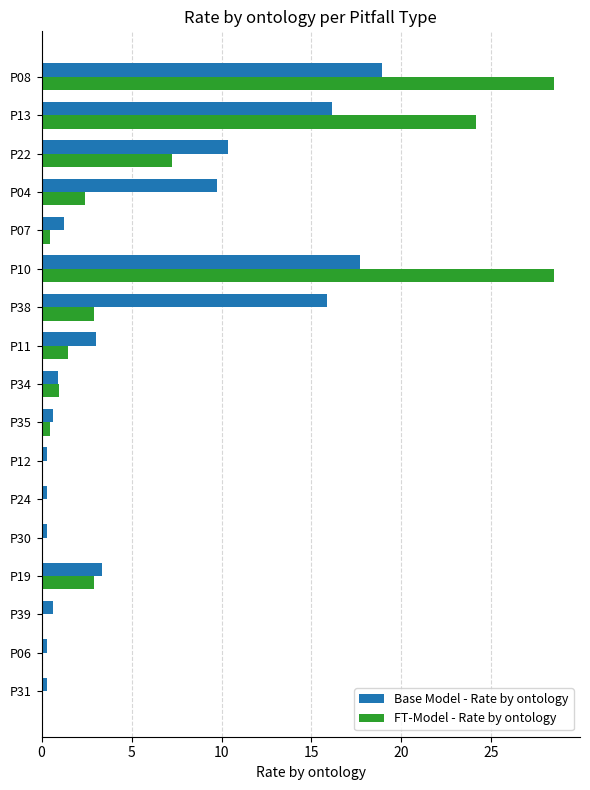

Where is FT-Model - Rate by ontology nearest to the value 14?

P22